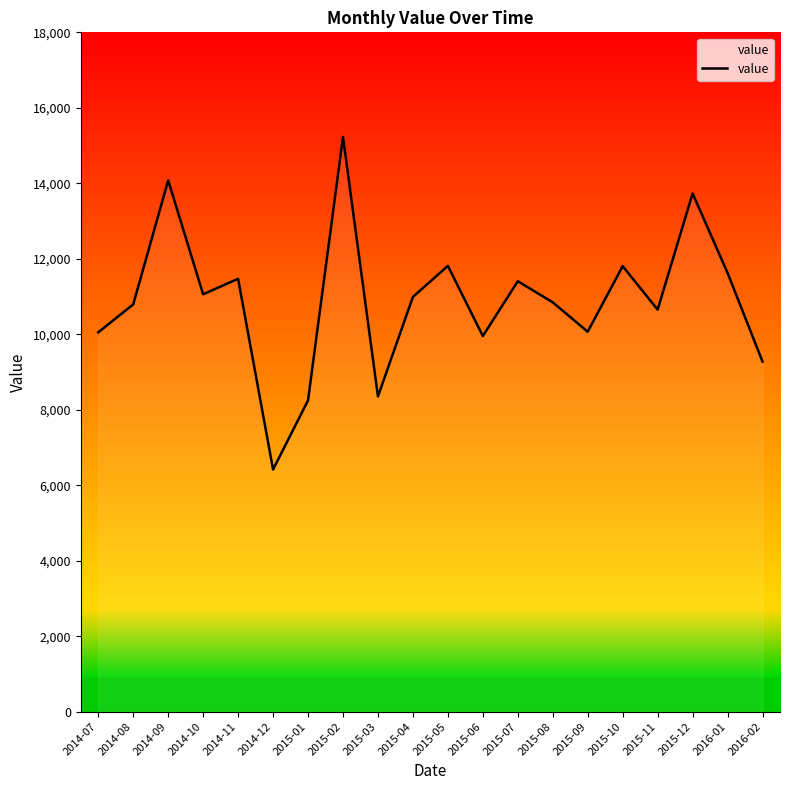

What is the approximate value at 2014-08, to the nearest 10?

10790